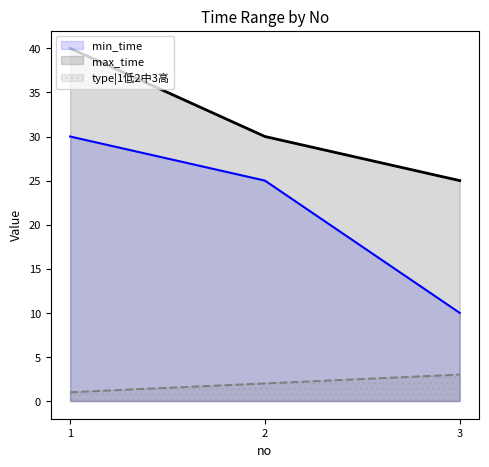

Which series has the widest spread of values?

min_time